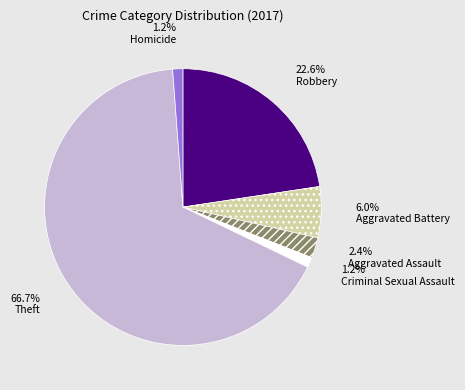

To the nearest percent, what is the combined percentage of Aggravated Battery and Criminal Sexual Assault?

7%